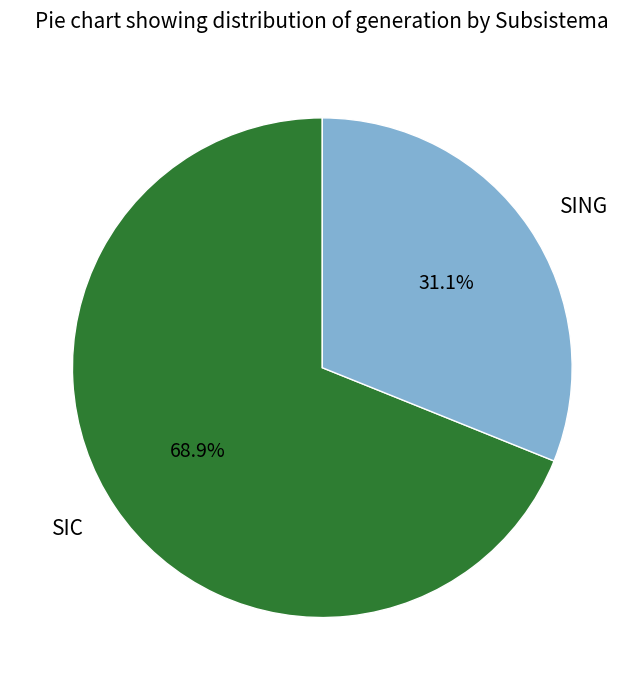

How many segments does this pie chart have?

2